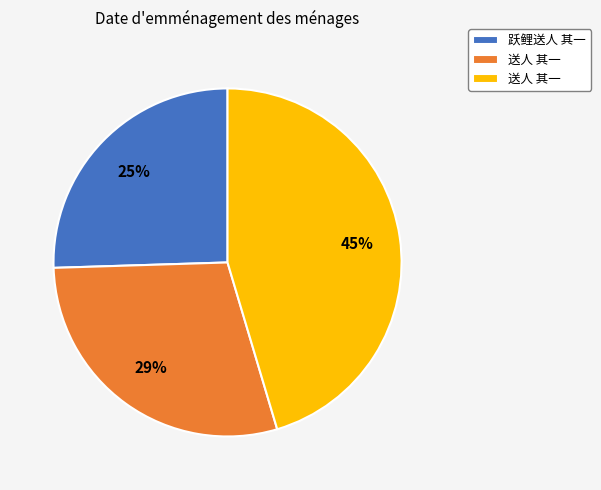

How many slices are in this pie chart?

3